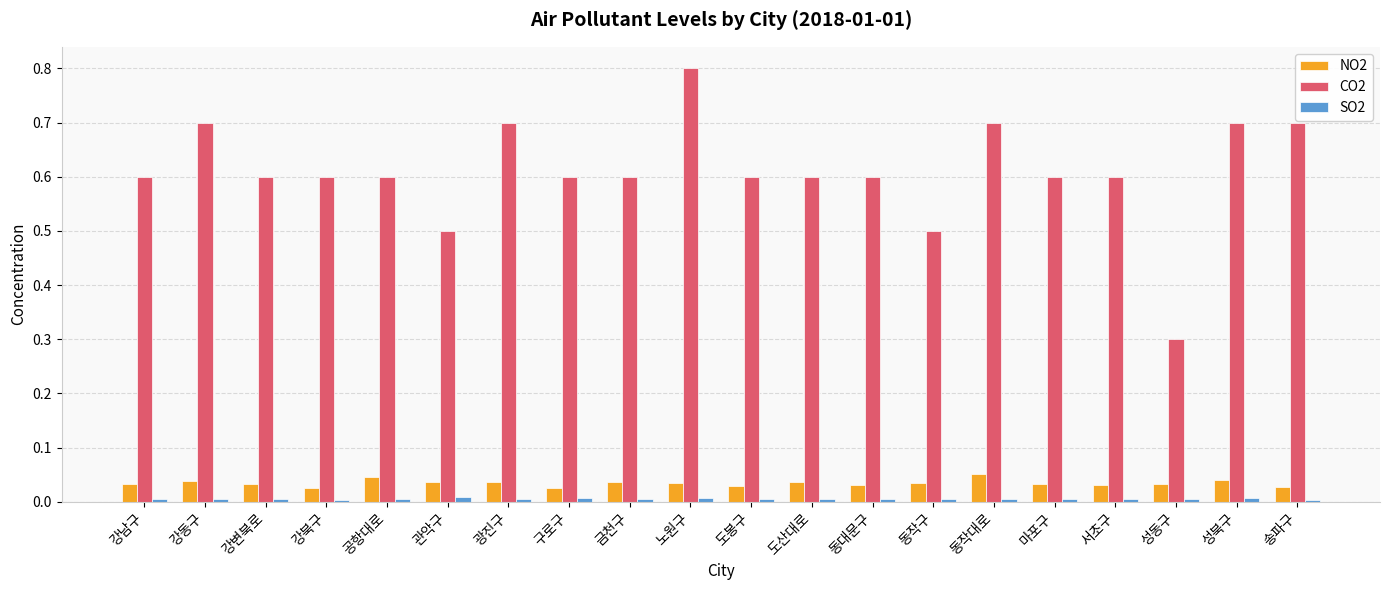

Which series has the largest total across all categories?

CO2